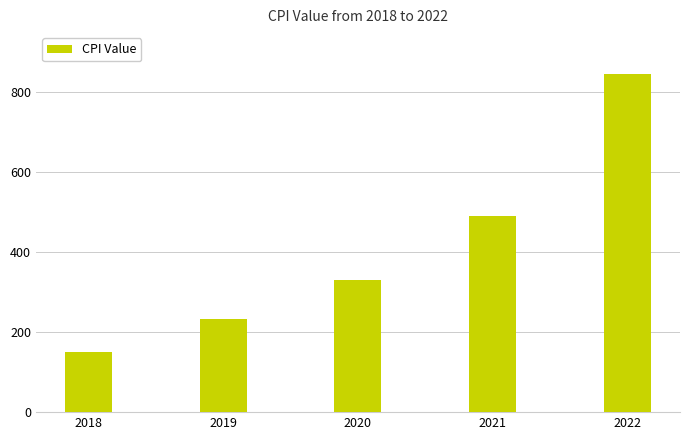

What is the value of the 5th bar from the left?

845.9